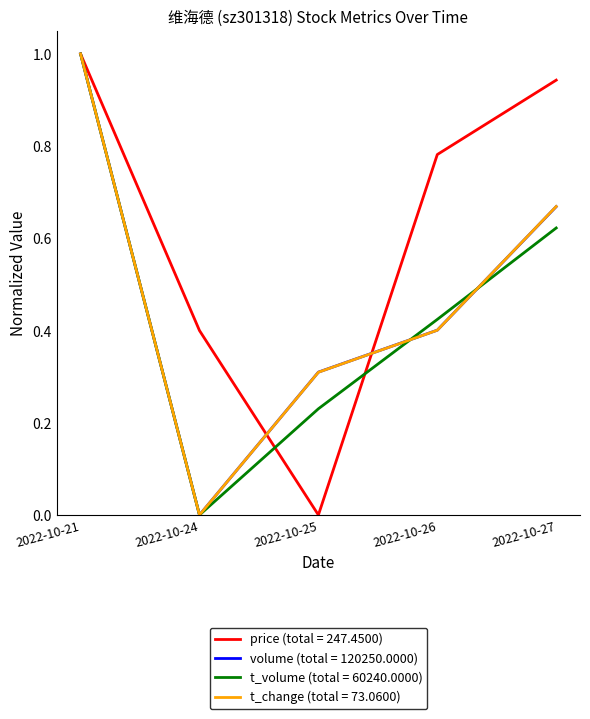

True or false: volume (total = 120250.0000) has a value of 0.1 at 2022-10-26.

False